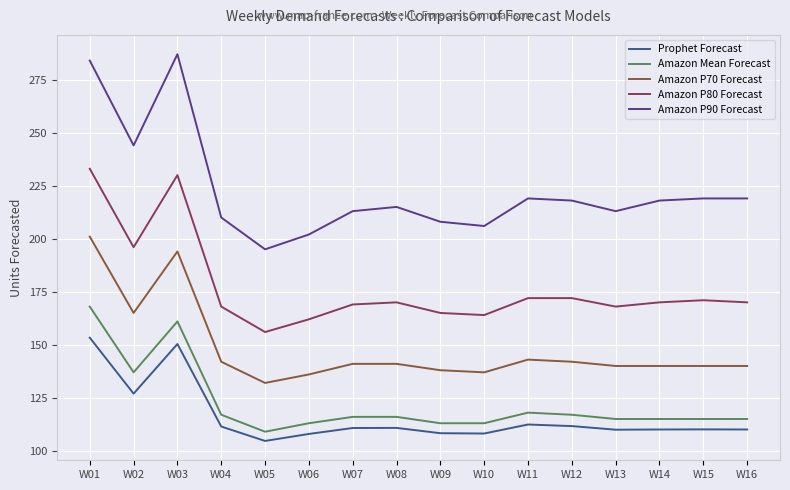

Which series has the largest total across all categories?

Amazon P90 Forecast